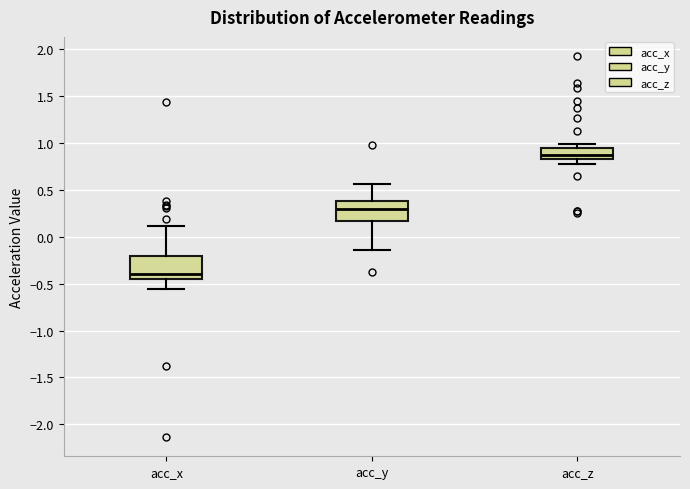

Reading left to right, read every box against the y-axis: the position of its median line, the range the box covers, and the ends of its whiskers. The values are not printed on the chart, so give them approximately, as read against the axis.

acc_x: median -0.40, box -0.45 to -0.20, whiskers -0.55 to 0.10
acc_y: median 0.30, box 0.15 to 0.40, whiskers -0.15 to 0.55
acc_z: median 0.85 (just above the box's lower edge), box 0.85 to 0.95, whiskers 0.80 to 1.00